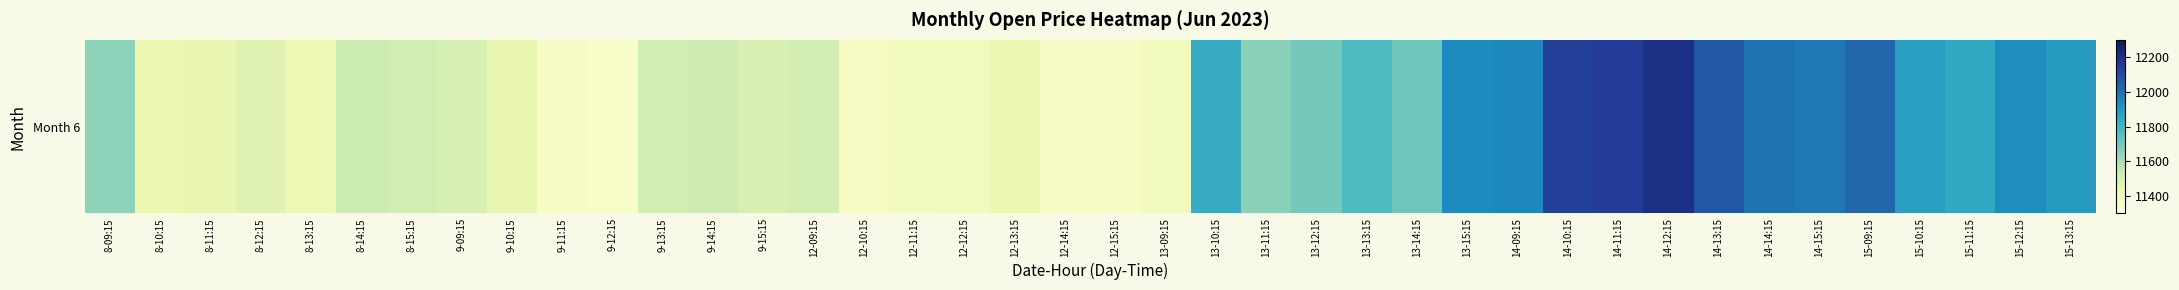

Reading right to left, extract all data points from this chart.

11891.0	11932.5	11849.8	11879.1	12029.0	11985.0	11997.0	12065.7	12204.6	12149.2	12134.9	11945.7	11940.5	11706.8	11769.9	11697.7	11655.1	11832.0	11392.8	11360.0	11360.0	11428.0	11390.6	11384.0	11375.1	11518.7	11493.5	11527.0	11513.5	11353.0	11359.5	11437.8	11500.0	11511.4	11532.2	11416.1	11470.0	11440.0	11426.5	11650.0